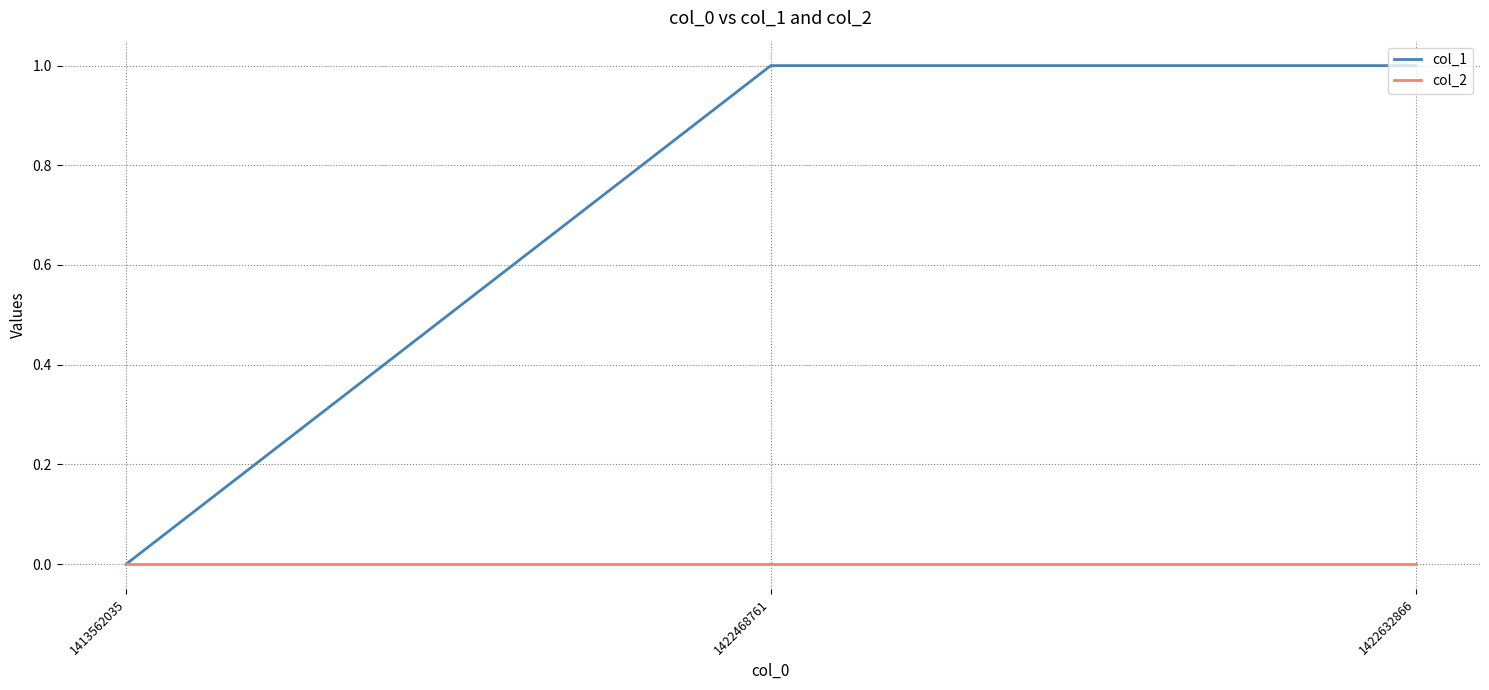

List the series in order of their overall mean, lowest first.

col_2, col_1